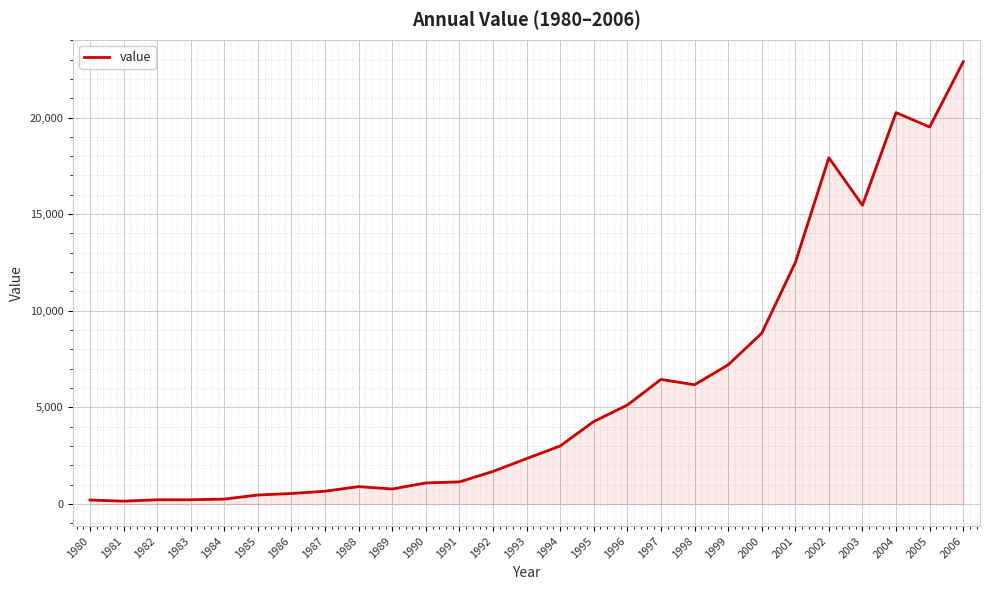

Where is the data nearest to the value 11513?

2001